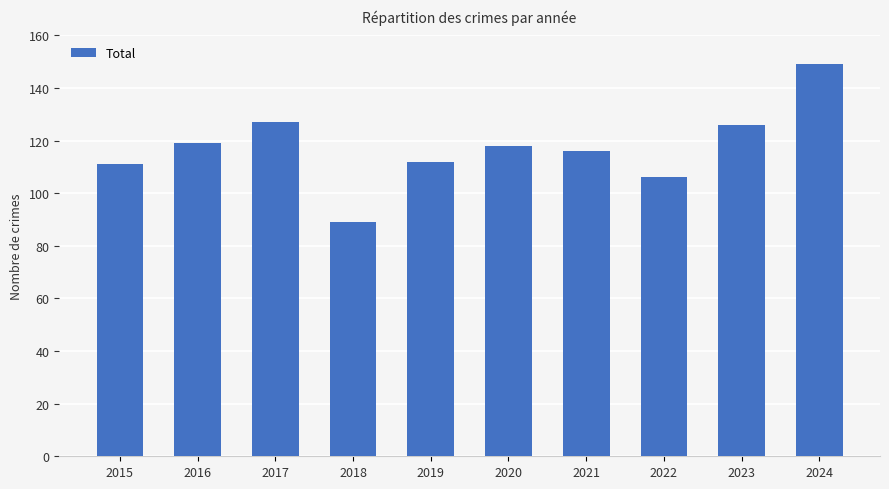

Reading left to right, extract all data points from this chart.

111	119	127	89	112	118	116	106	126	149